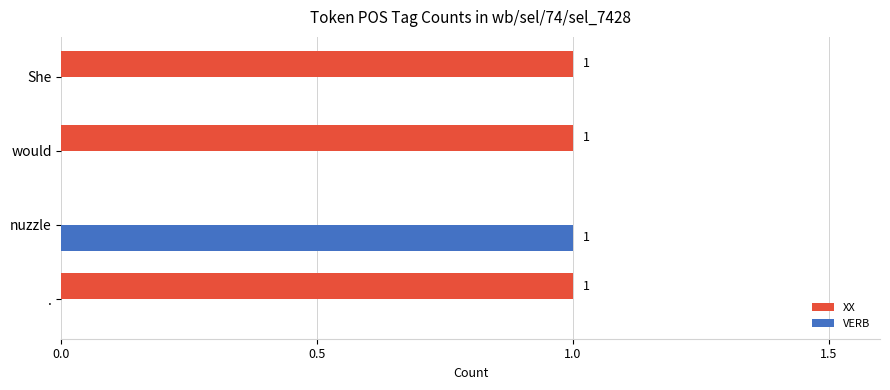

Is it true that XX equals 1 at would?

True